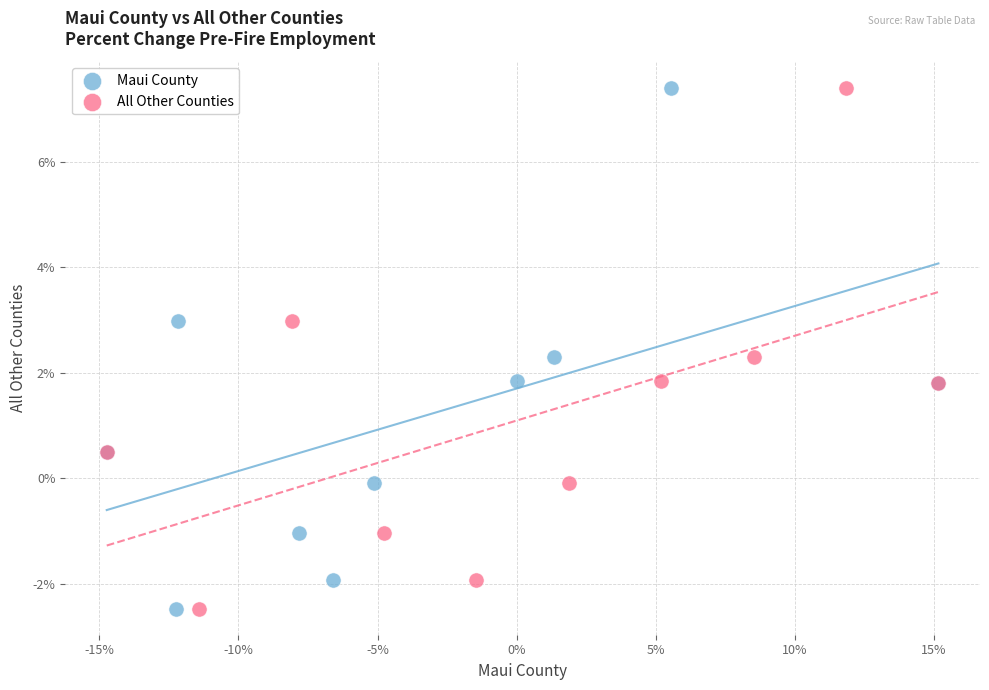

What are all the series names shown in the legend?

Maui County, All Other Counties